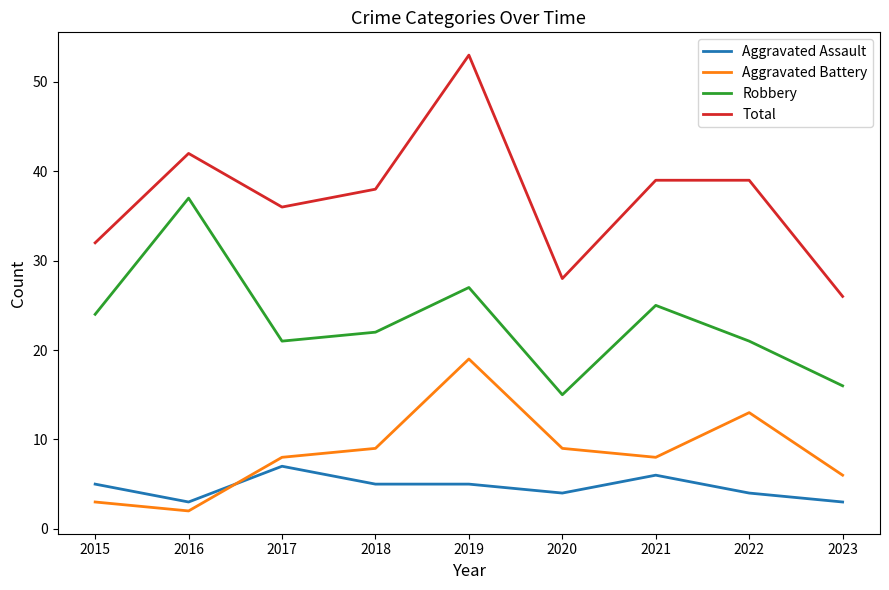

What value does the Aggravated Assault series have at 2015?

5